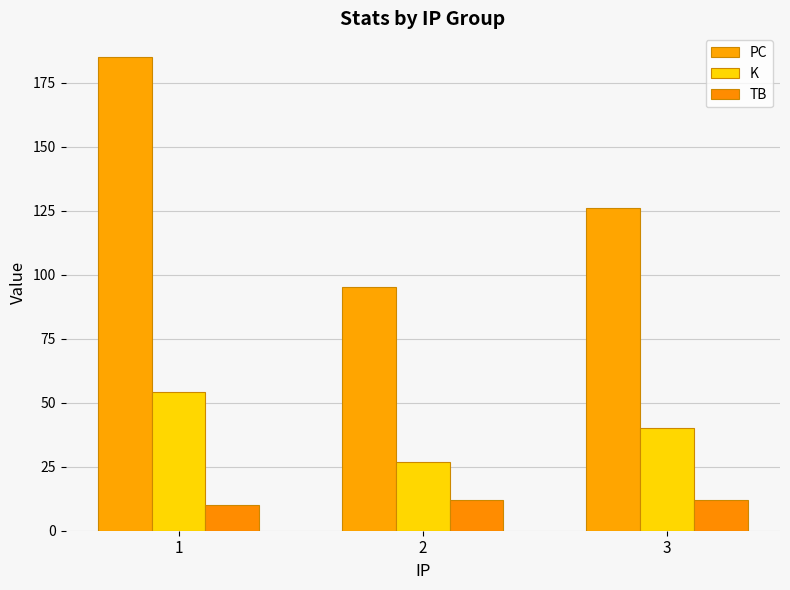

How many bars are there in each group?

3